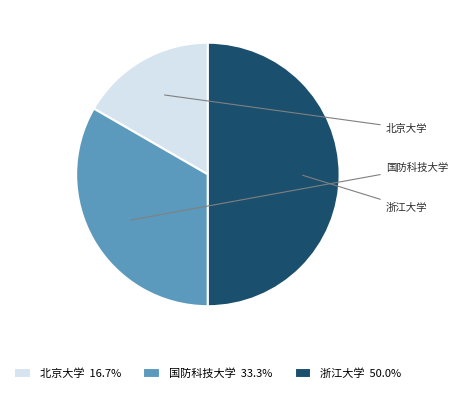

Does any single category account for the majority?

No